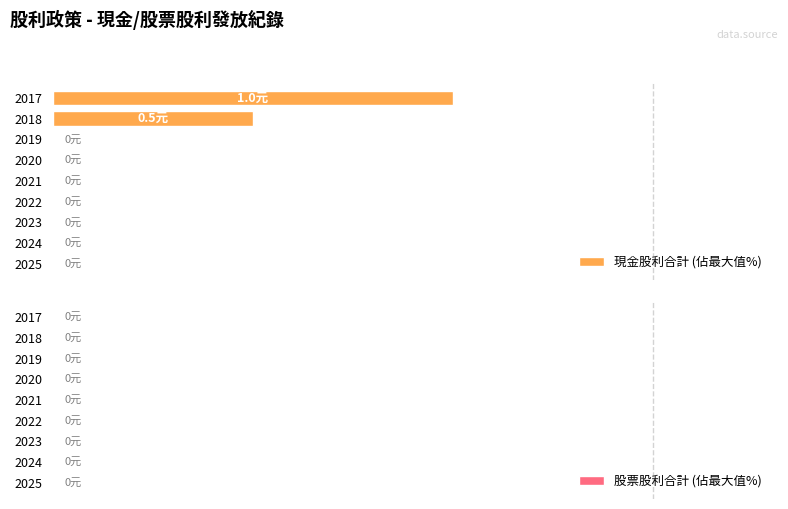

Are the bars horizontal?

Yes